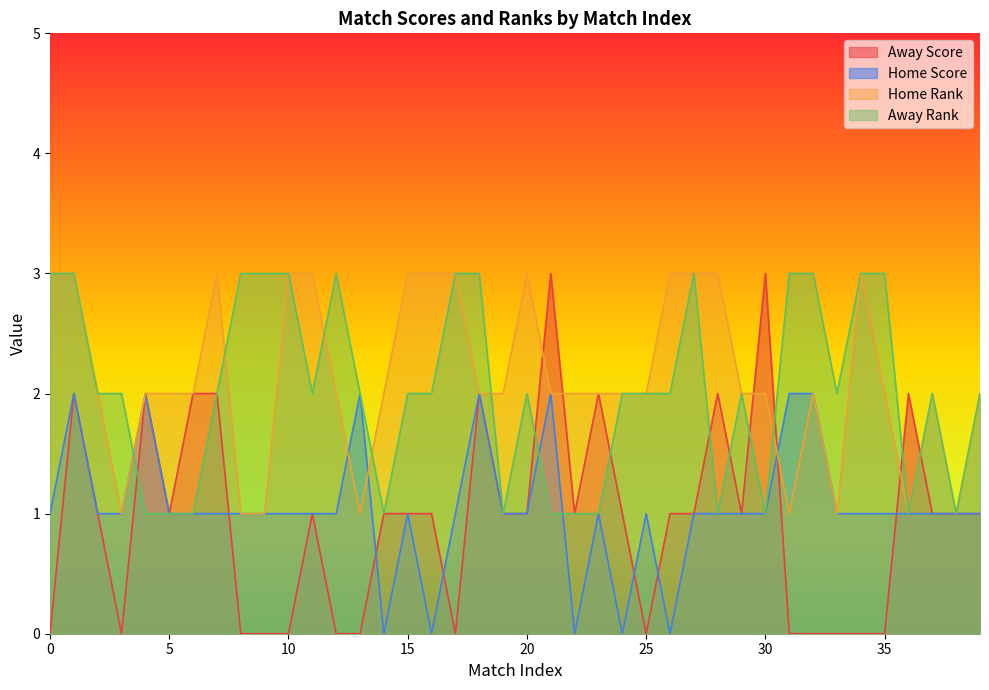

Which series has the largest total across all categories?

Home Rank